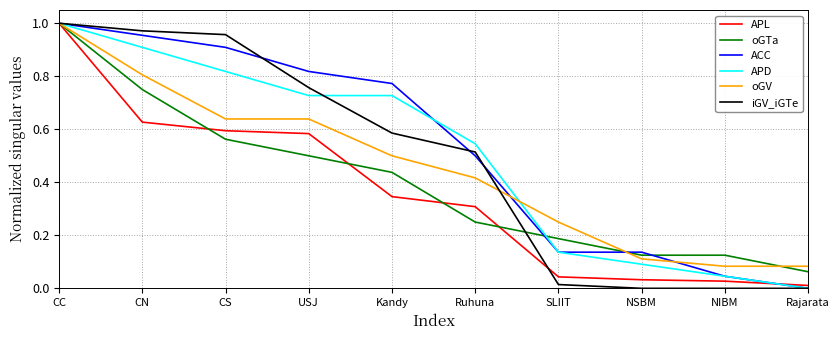

Does the chart have visible grid lines?

Yes